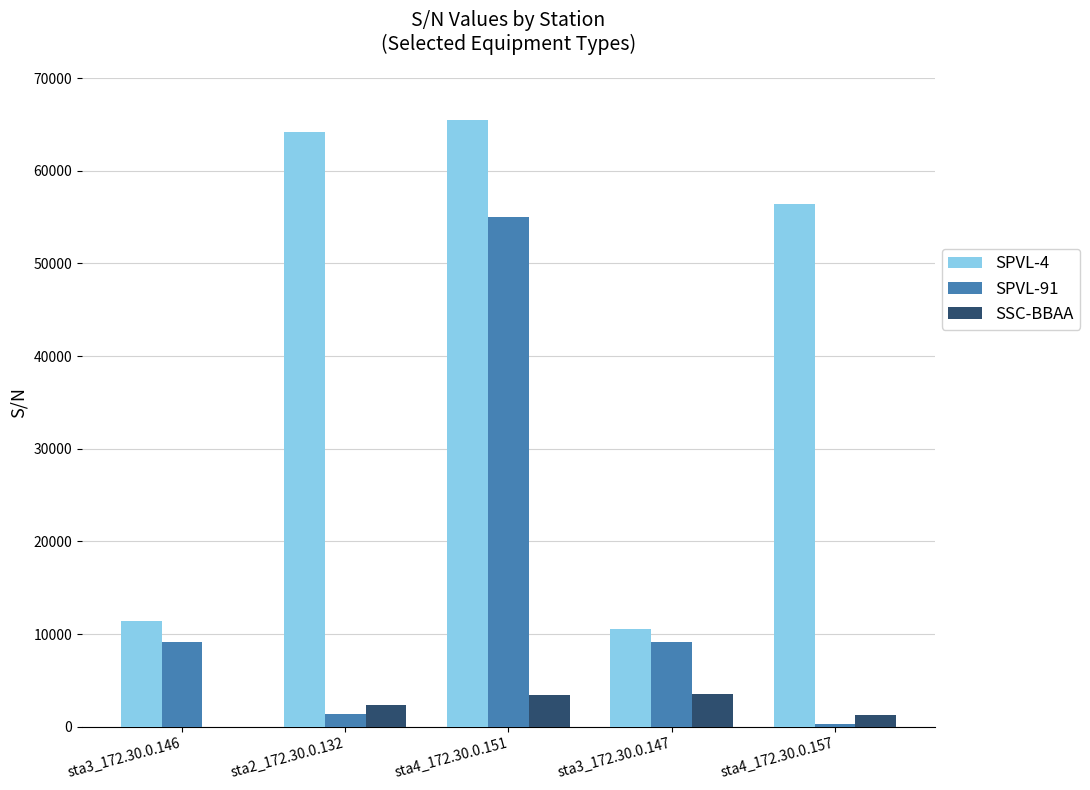

Which series changed the most between sta4_172.30.0.151 and sta3_172.30.0.147?

SPVL-4